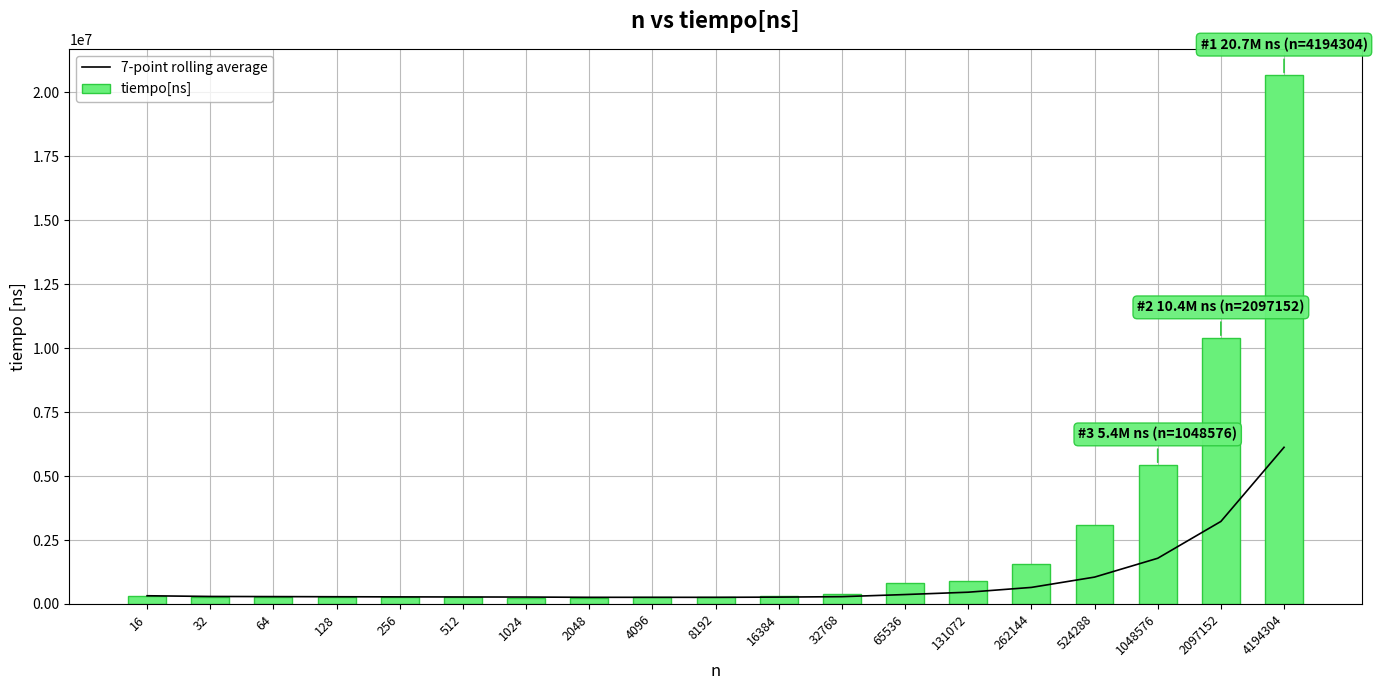

At which category is the sum across all series the highest?

4194304